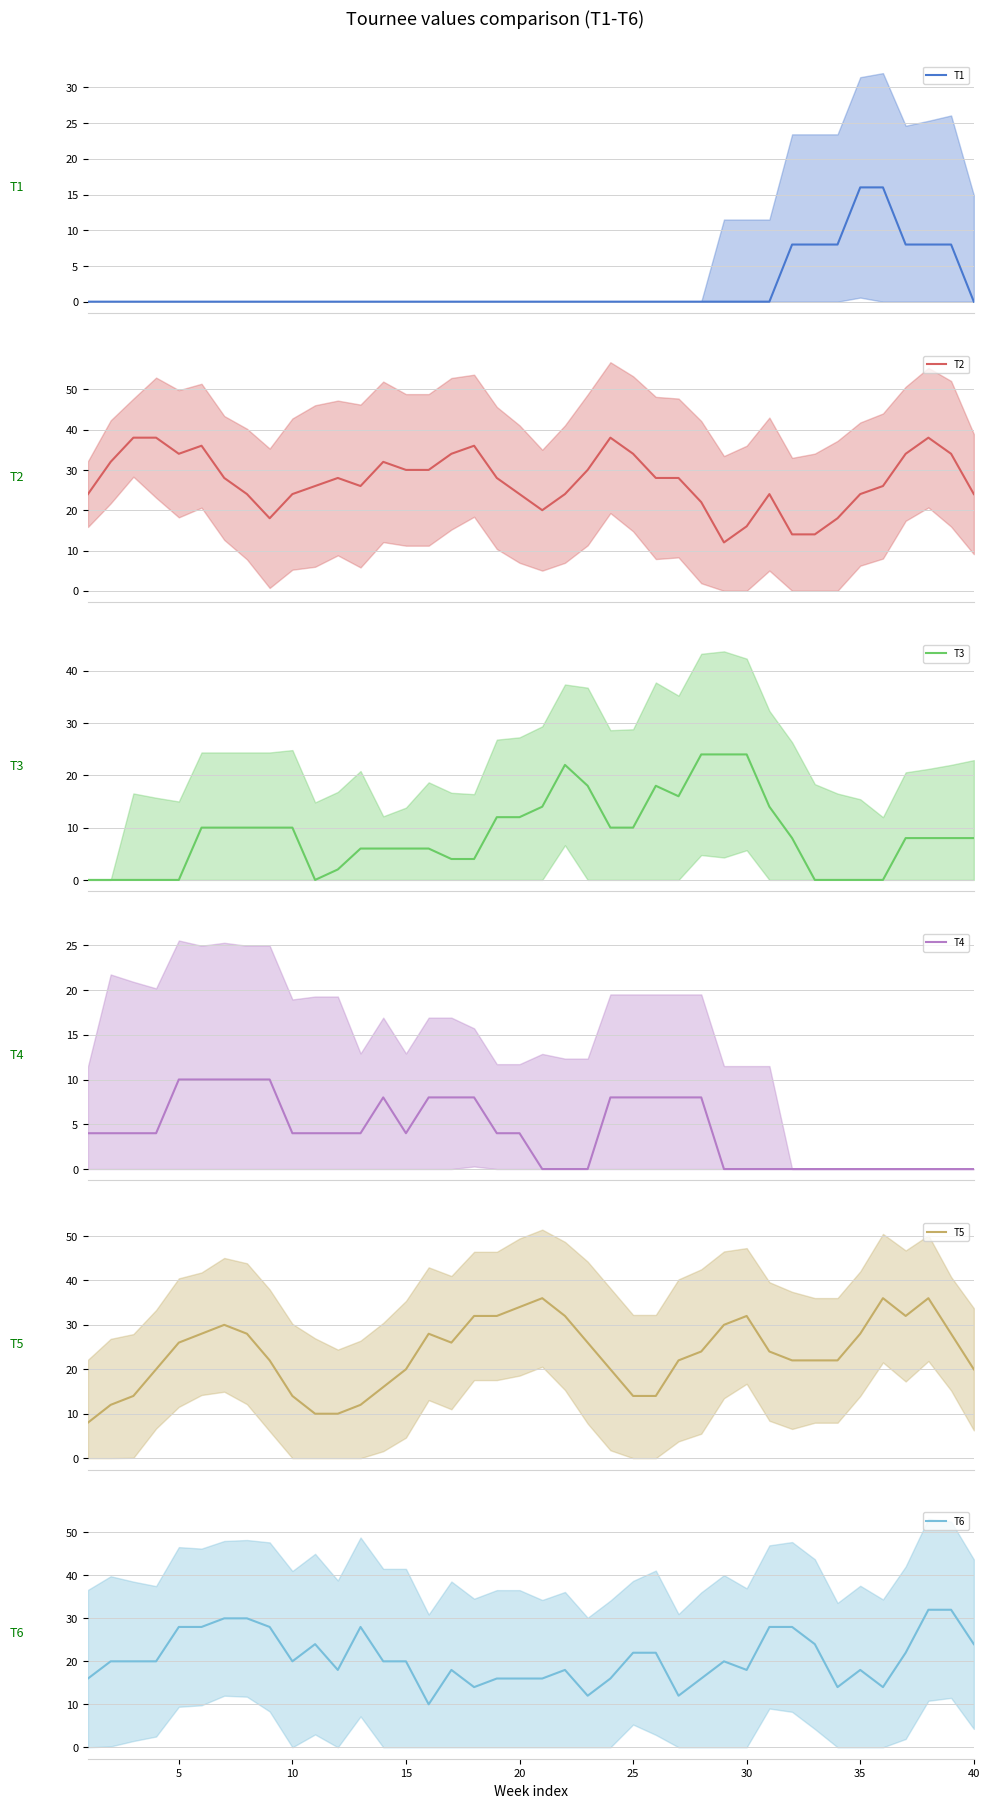

Reading left to right, list all the values displayed in this chart.

T1: 0	0	0	0	0	0	0	0	0	0	0	0	0	0	0	0	0	0	0	0	0	0	0	0	0	0	0	0	0	0	0	8	8	8	16	16	8	8	8	0
T2: 24	32	38	38	34	36	28	24	18	24	26	28	26	32	30	30	34	36	28	24	20	24	30	38	34	28	28	22	12	16	24	14	14	18	24	26	34	38	34	24
T3: 0	0	0	0	0	10	10	10	10	10	0	2	6	6	6	6	4	4	12	12	14	22	18	10	10	18	16	24	24	24	14	8	0	0	0	0	8	8	8	8
T4: 4	4	4	4	10	10	10	10	10	4	4	4	4	8	4	8	8	8	4	4	0	0	0	8	8	8	8	8	0	0	0	0	0	0	0	0	0	0	0	0
T5: 8	12	14	20	26	28	30	28	22	14	10	10	12	16	20	28	26	32	32	34	36	32	26	20	14	14	22	24	30	32	24	22	22	22	28	36	32	36	28	20
T6: 16	20	20	20	28	28	30	30	28	20	24	18	28	20	20	10	18	14	16	16	16	18	12	16	22	22	12	16	20	18	28	28	24	14	18	14	22	32	32	24